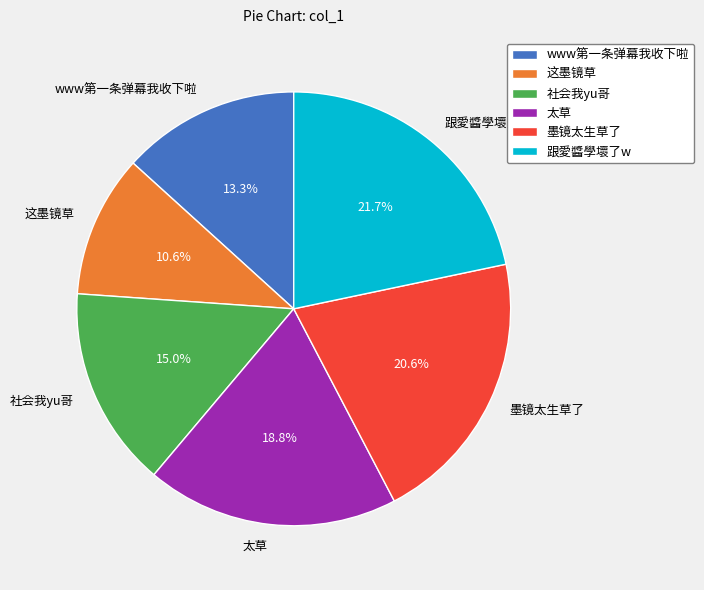

How many slices are in this pie chart?

6